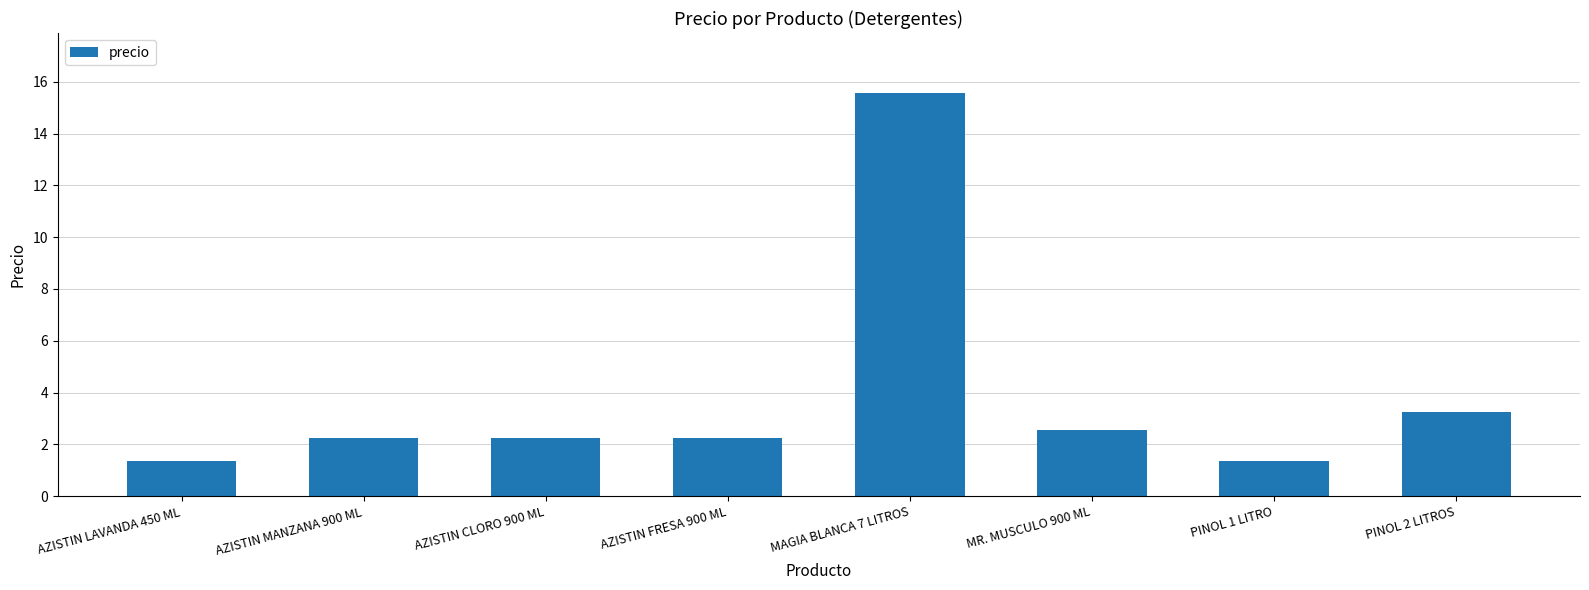

Are the bars horizontal?

No